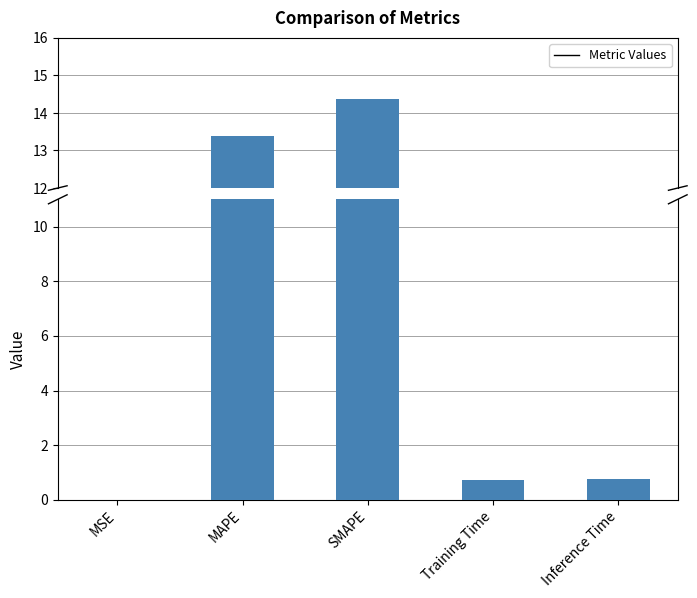

What is the sum of the values at Inference Time and MSE?

0.8